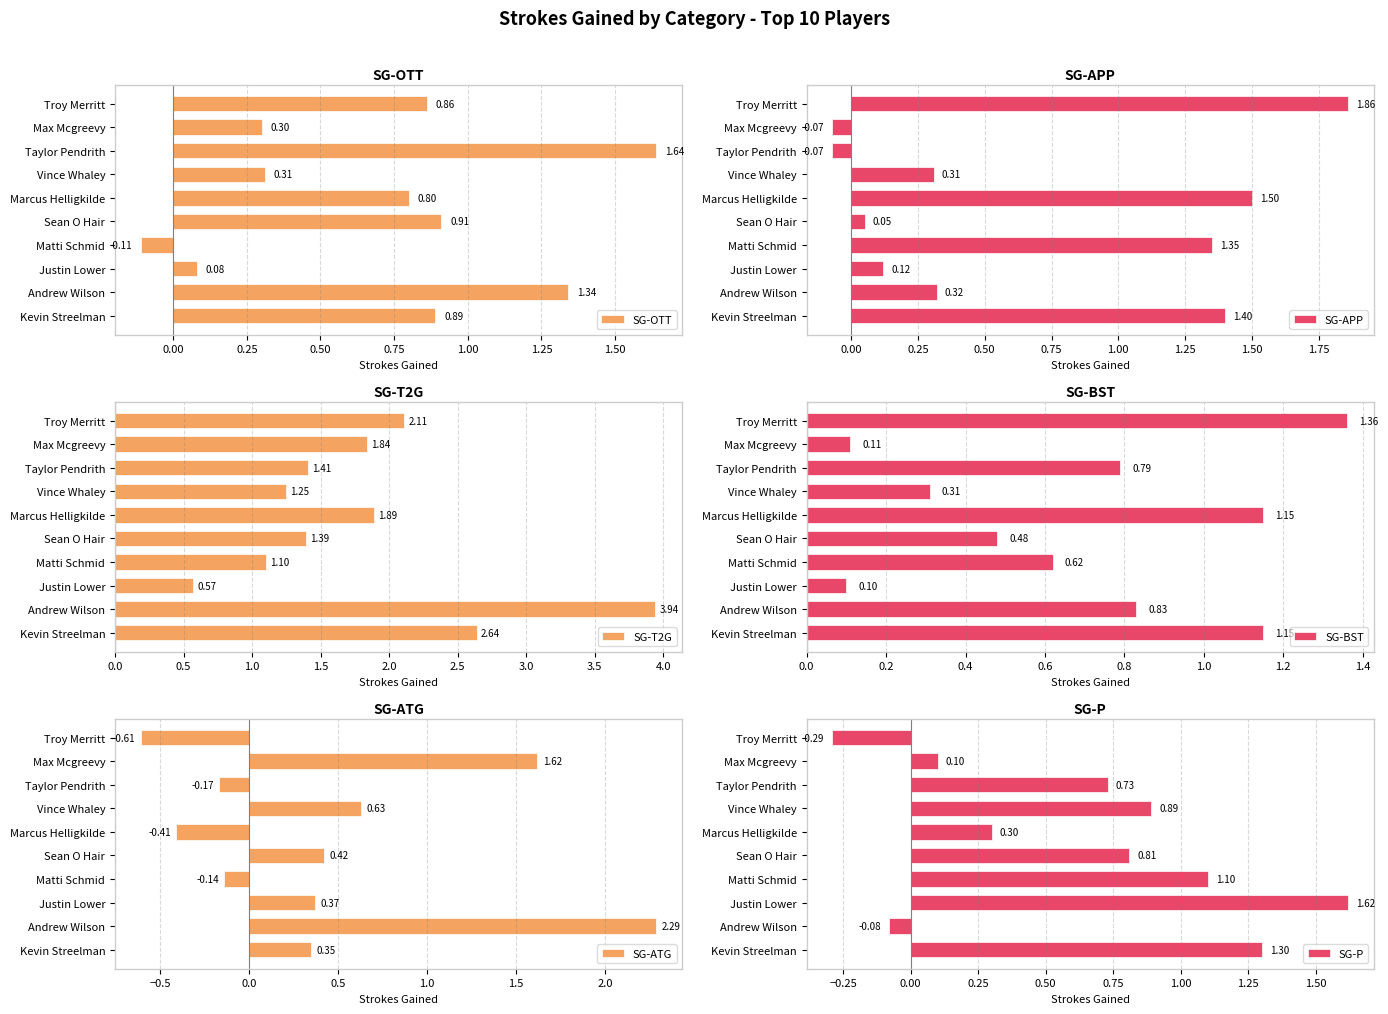

At which label is SG-ATG closest to 0?

Matti Schmid